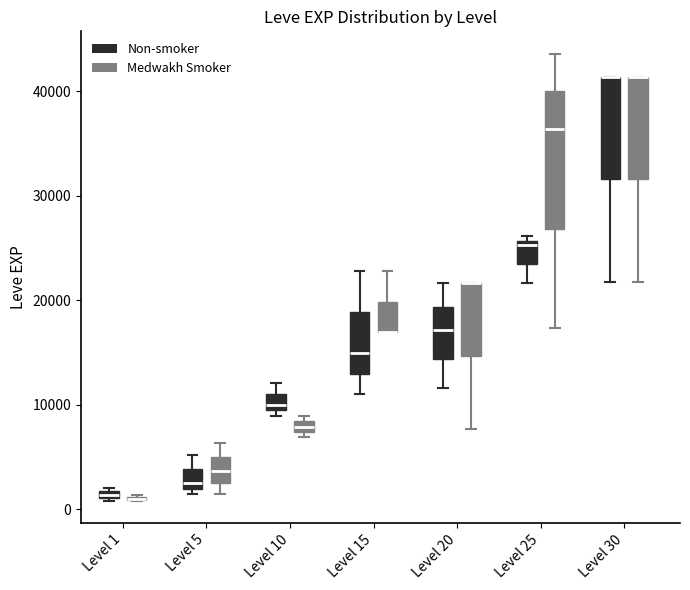

Which box is the tallest, from its lower edge to its upper edge?

Level 25 (Medwakh Smoker)